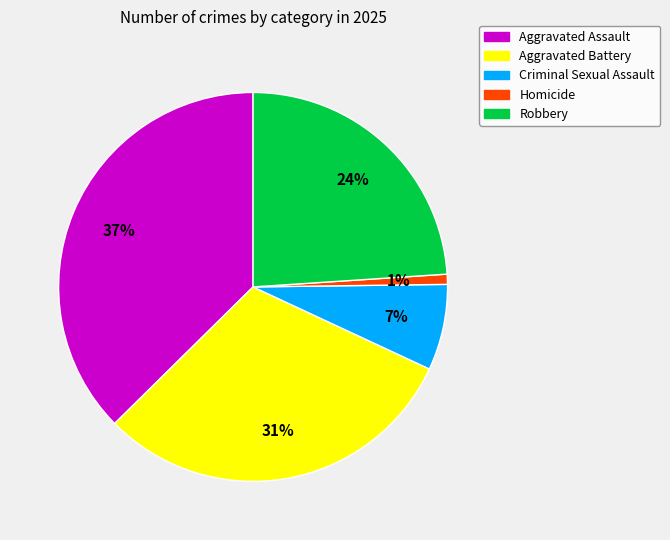

Which category has the smallest portion of the pie?

Homicide